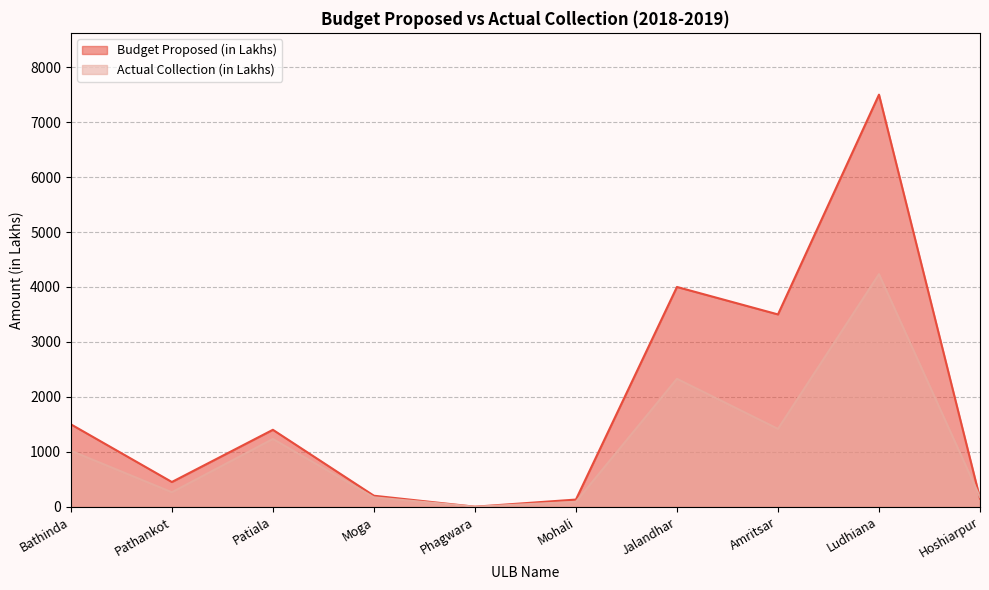

What are all the series names shown in the legend?

Budget Proposed (in Lakhs), Actual Collection (in Lakhs)